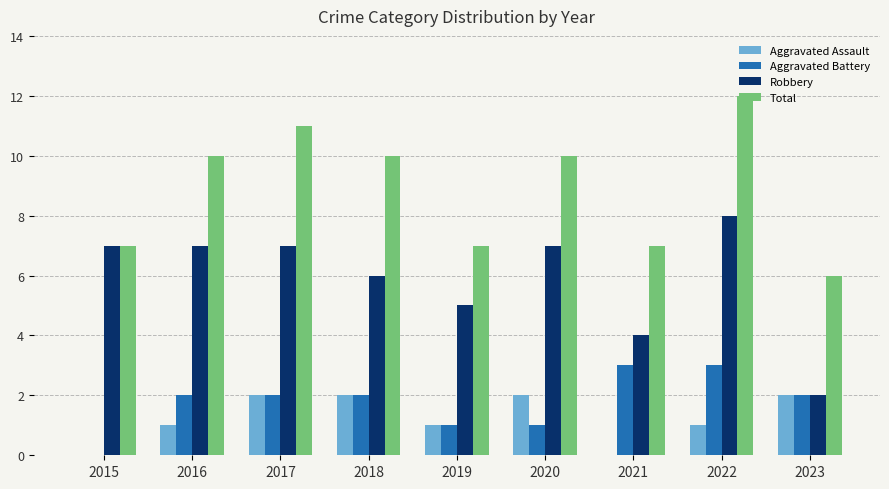

What value does the Robbery series have at 2022?

8